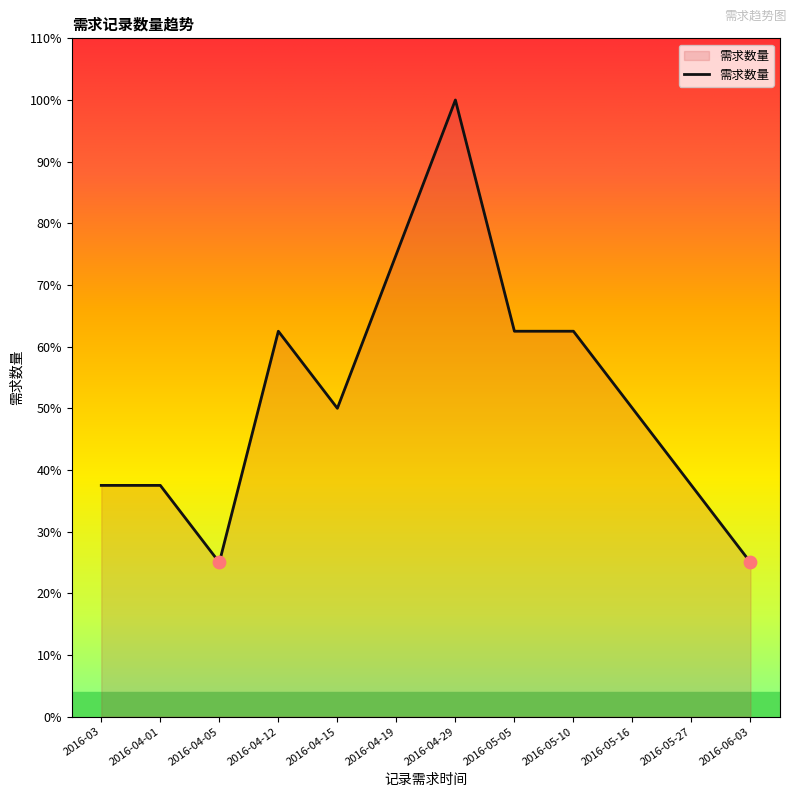

What is the change in value from 2016-04-01 to 2016-04-19?

+3